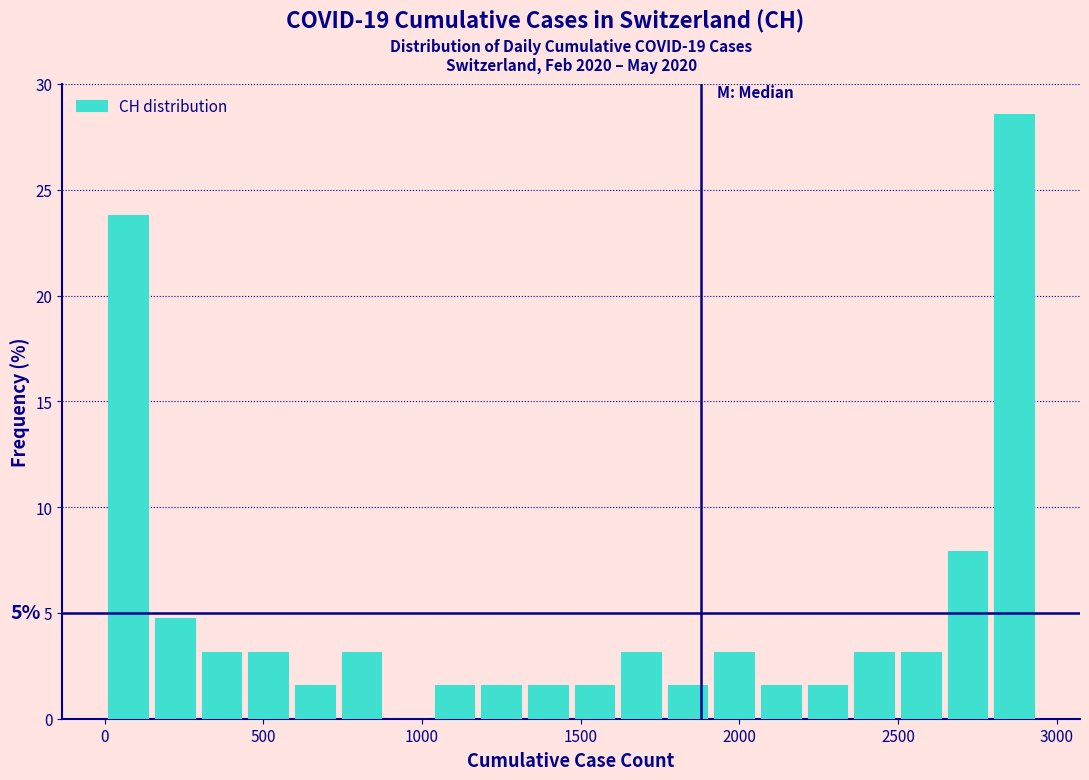

Read against the x-axis, roughly where is the centre of the tallest bar?

2850